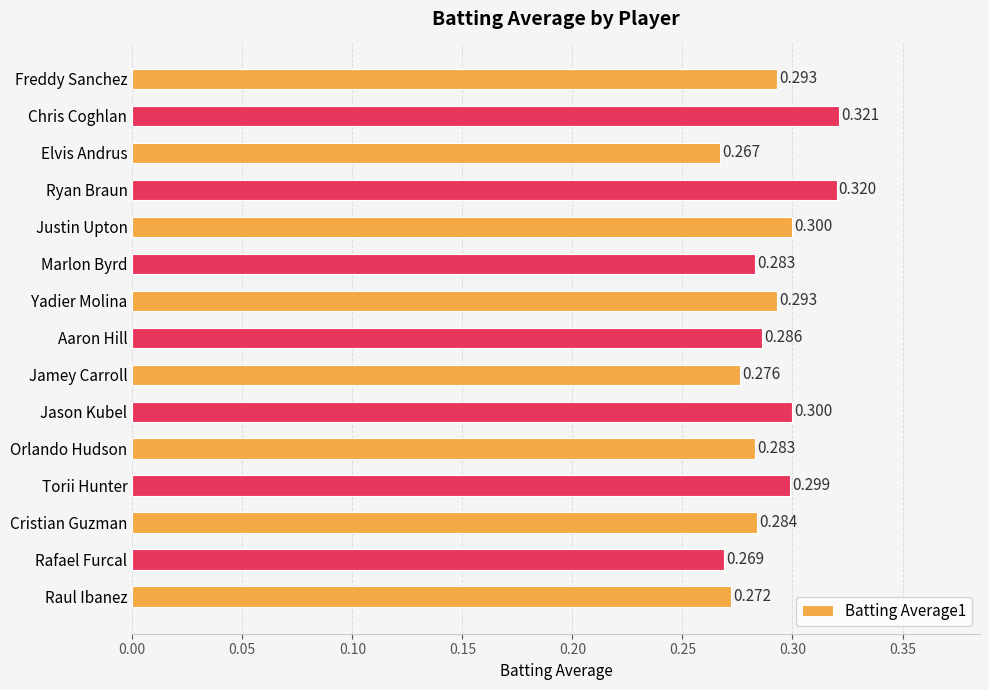

What is the label of the 12th bar from the top?

Torii Hunter